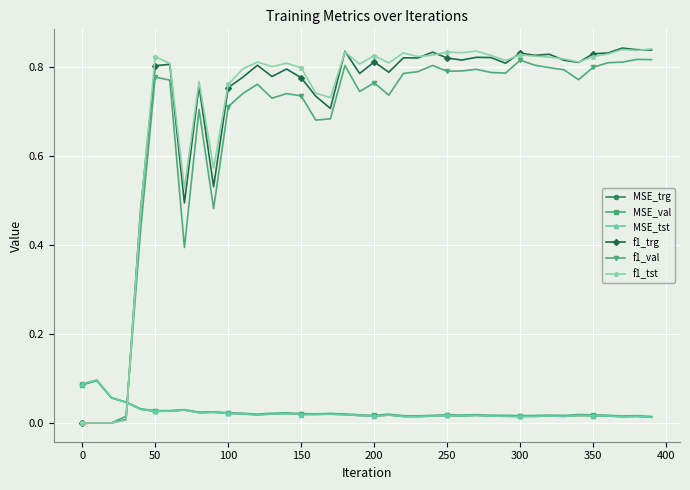

True or false: f1_tst and MSE_trg cross at least once.

True